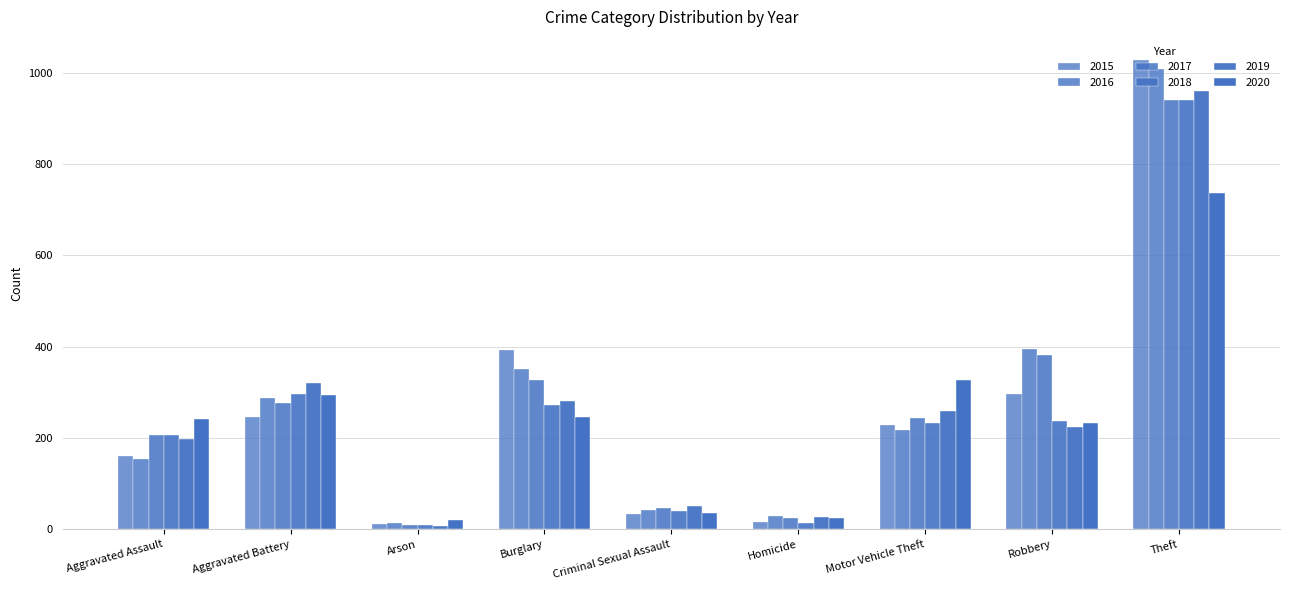

True or false: 2018 has a value of 206 at Aggravated Assault.

True